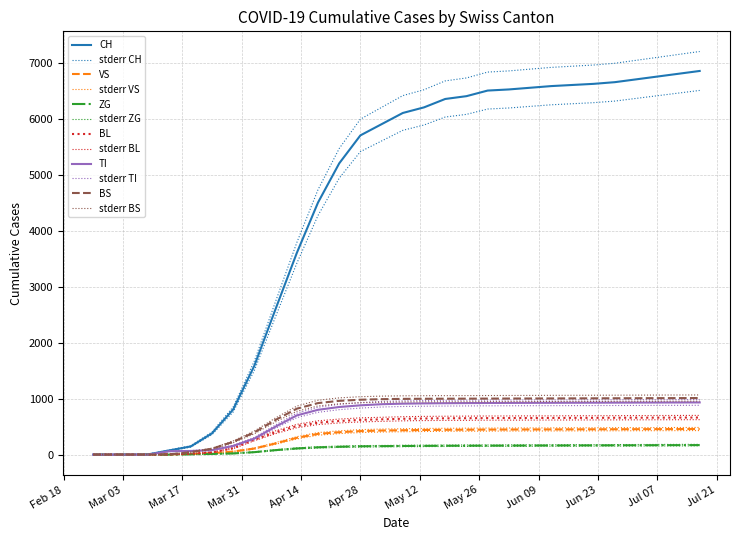

What is the label of the 18th point from the right?

2020-04-23